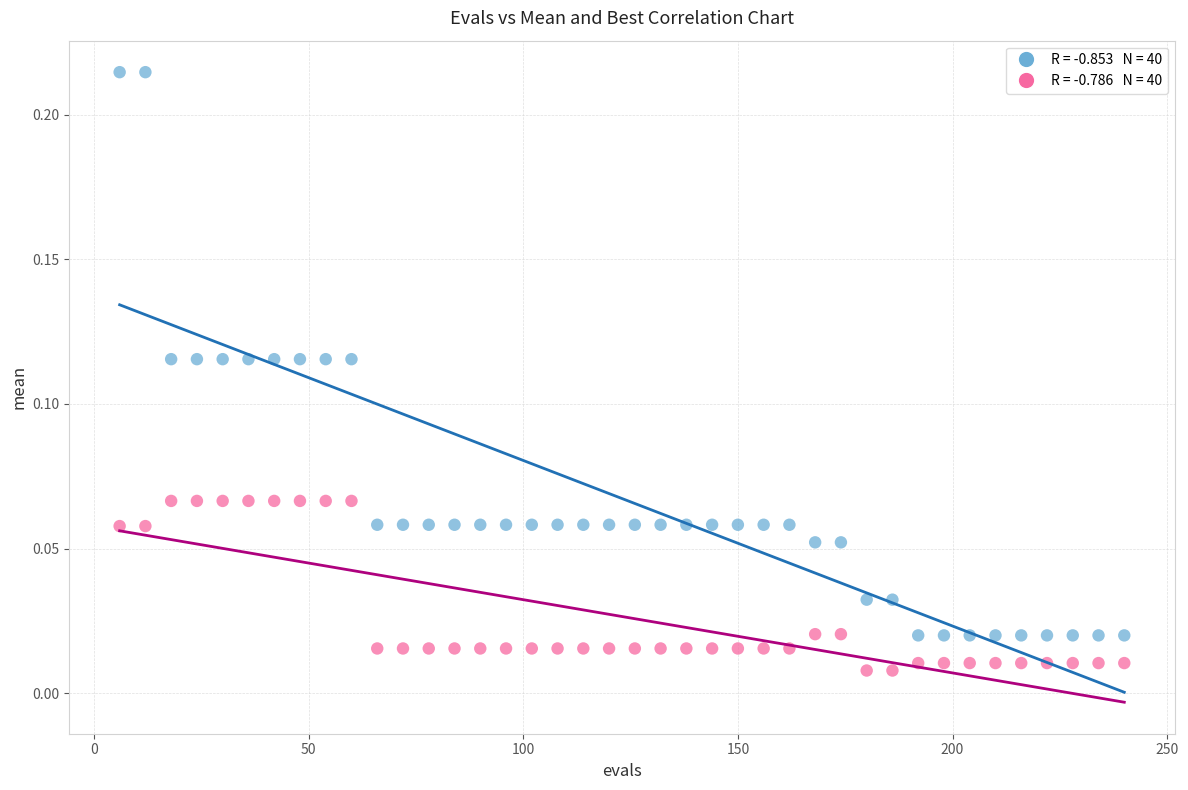

Across all data points, what is the range of X values (max minus min)?

234.0